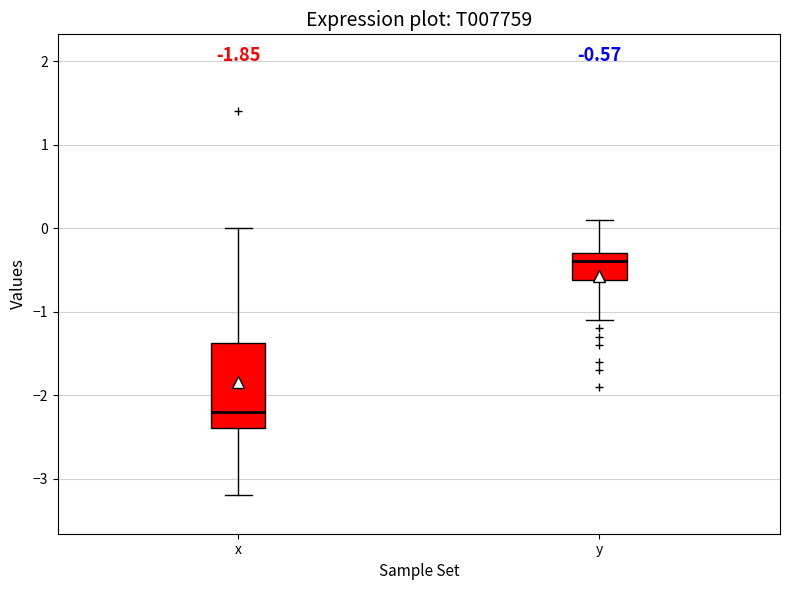

Comparing the boxes themselves (not the whiskers), which one is the tallest?

x